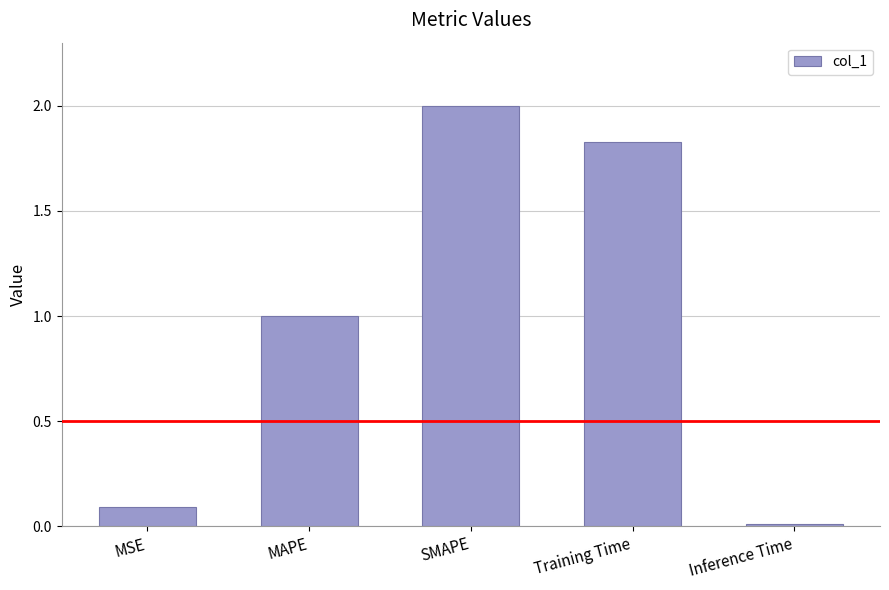

Which label corresponds to the largest value in the chart?

SMAPE